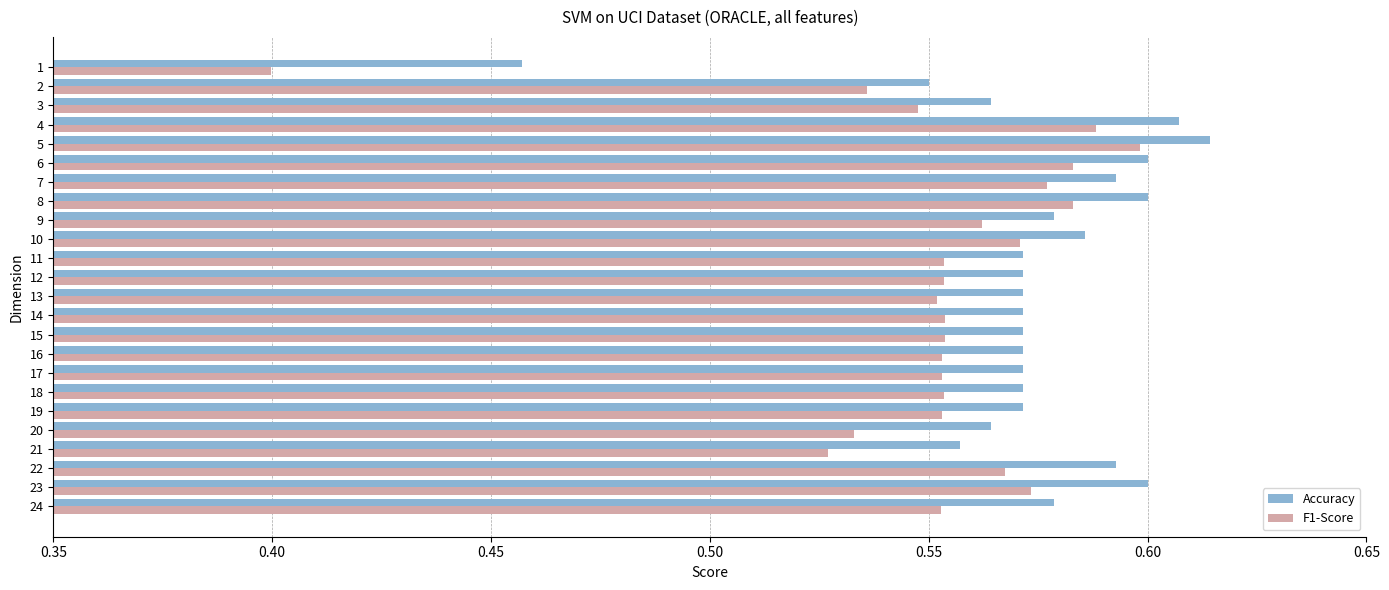

List the series in order of their peak value, lowest first.

F1-Score, Accuracy